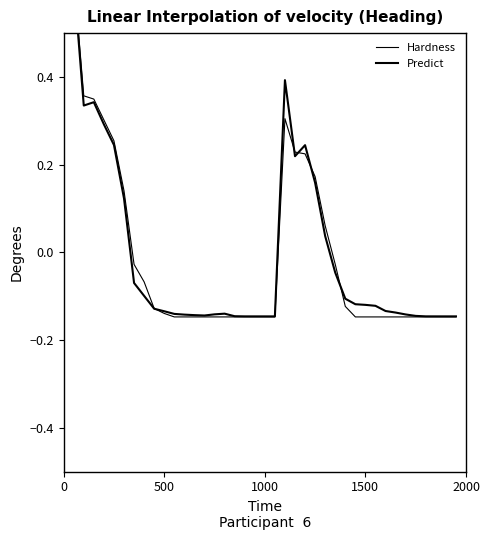

List the series in order of their peak value, lowest first.

Predict, Hardness